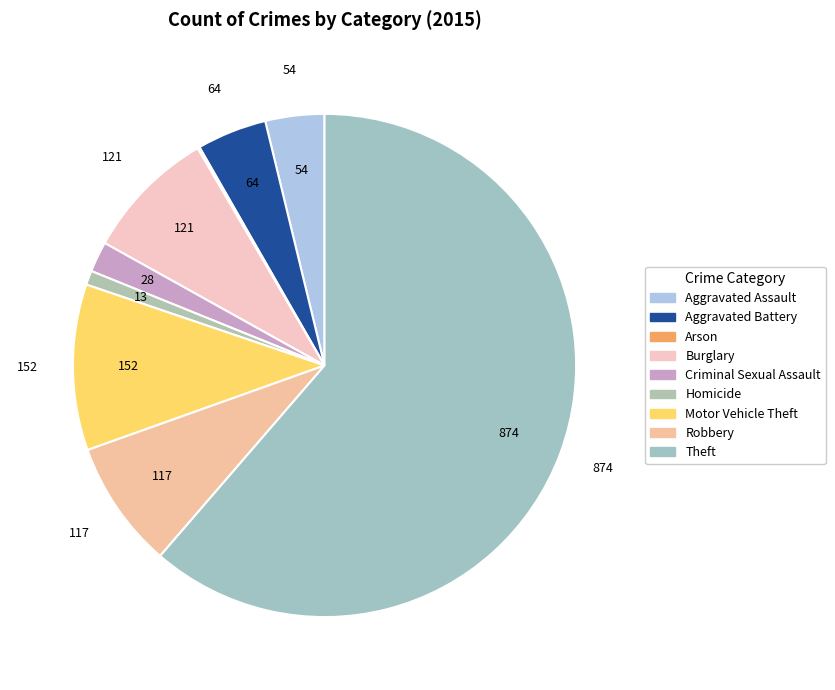

Approximately how many times larger is the value at Aggravated Assault compared to Burglary?

0.4